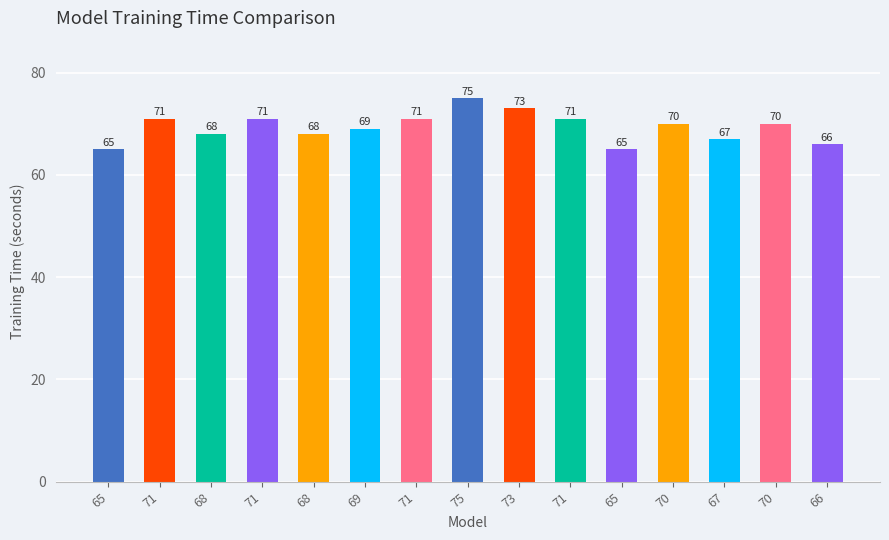

Between 70 and 71, which is larger?

71